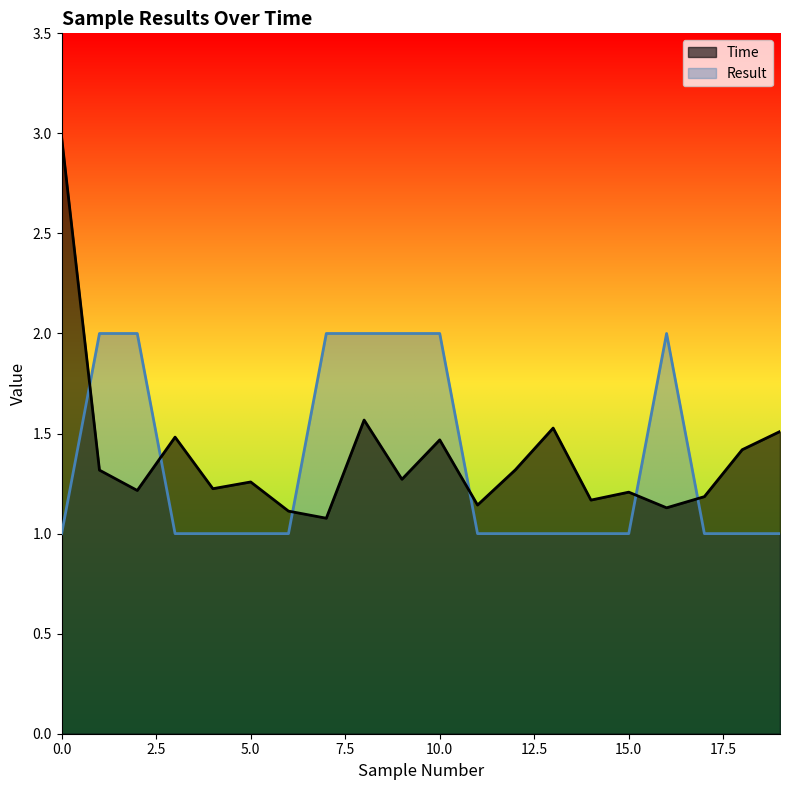

List the series in order of their peak value, lowest first.

Result, Time